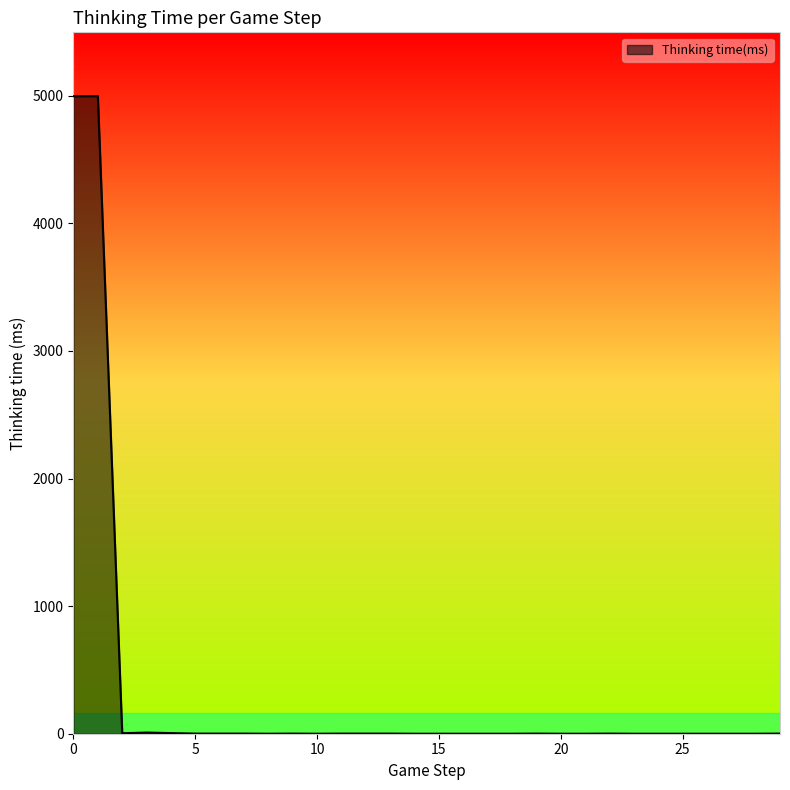

What is the maximum value shown in the chart?

4997